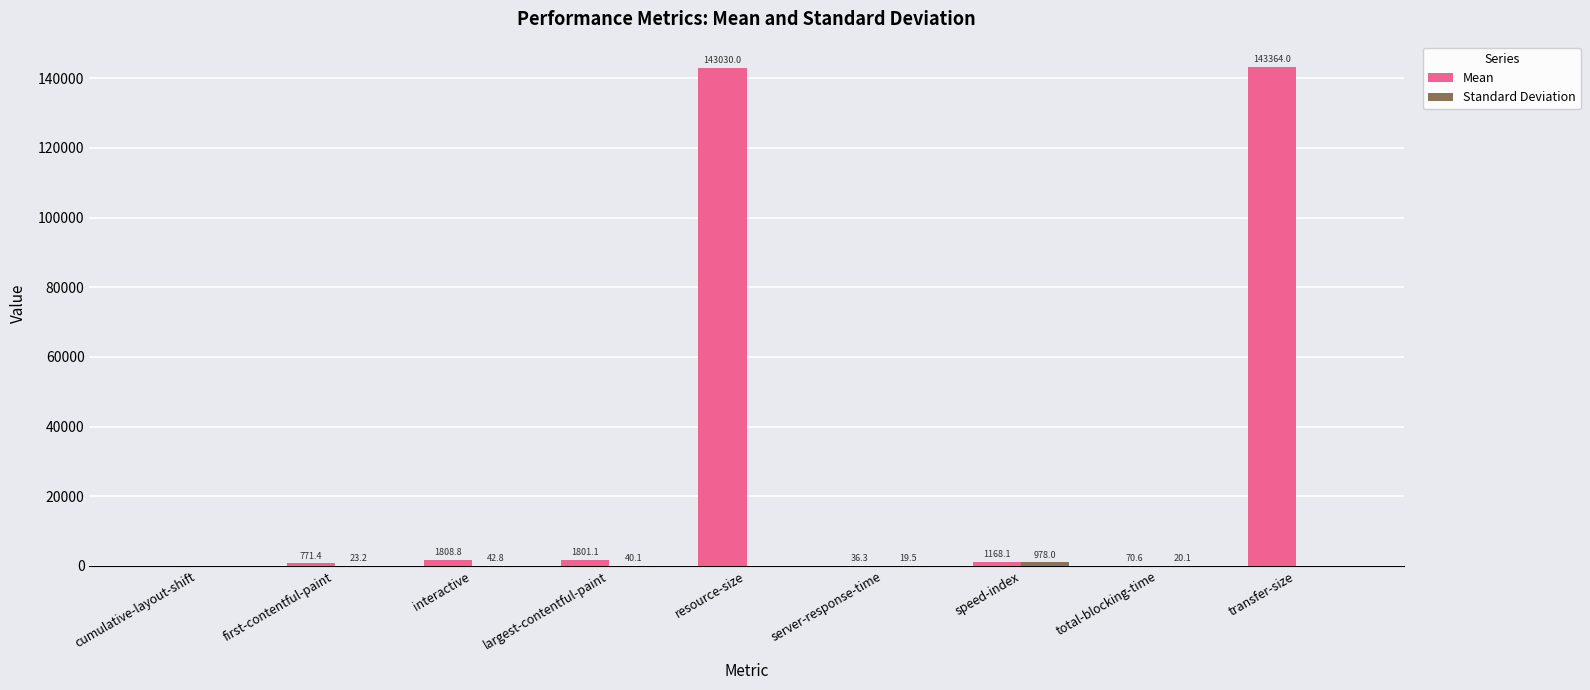

Which series changed the most between speed-index and total-blocking-time?

Mean